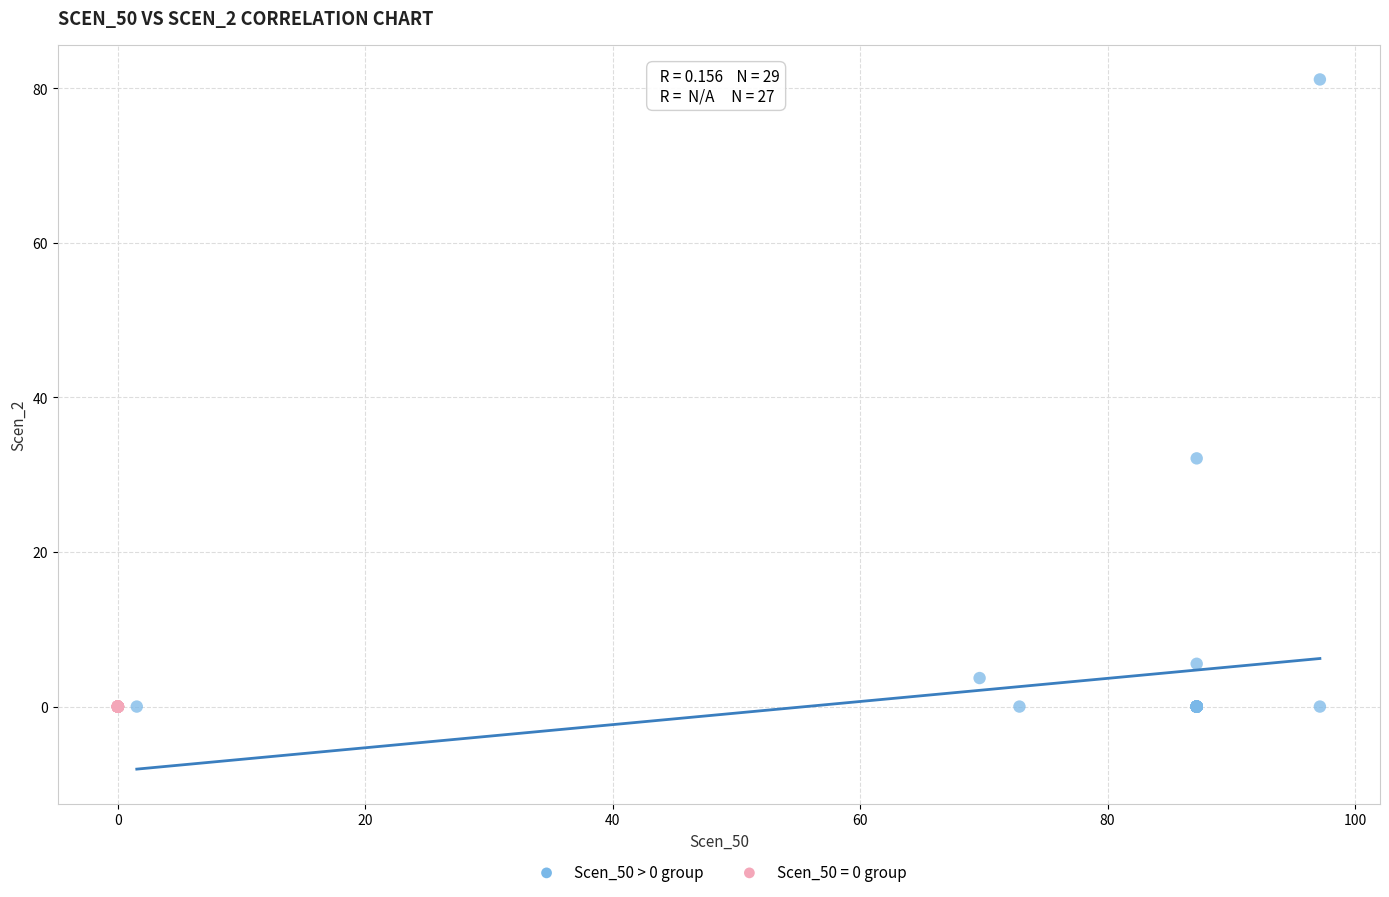

Which series reaches the maximum Y coordinate?

Scen_50 > 0 group